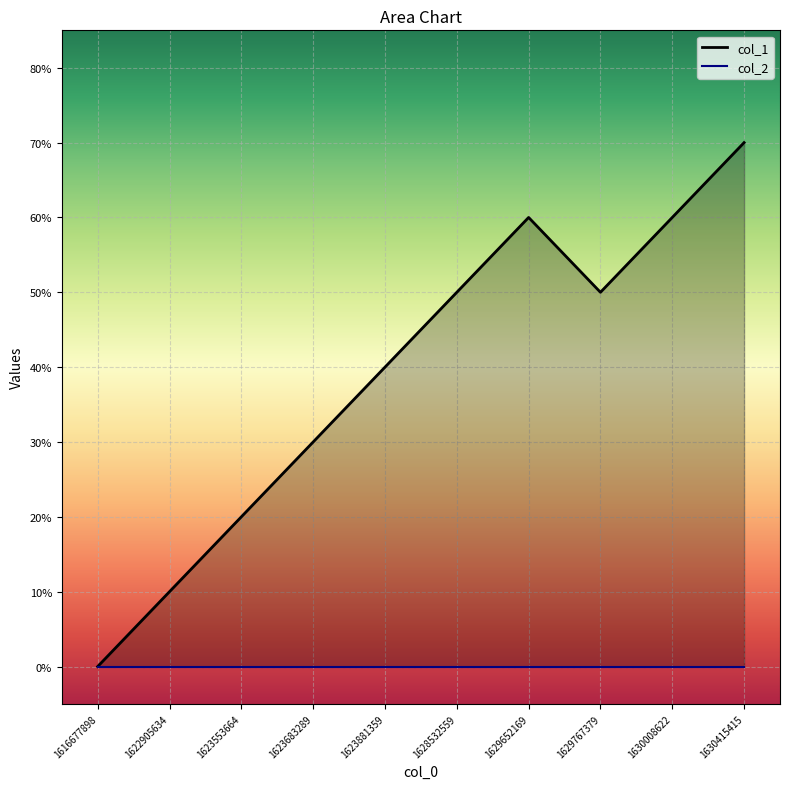

How many positive values are there?

9